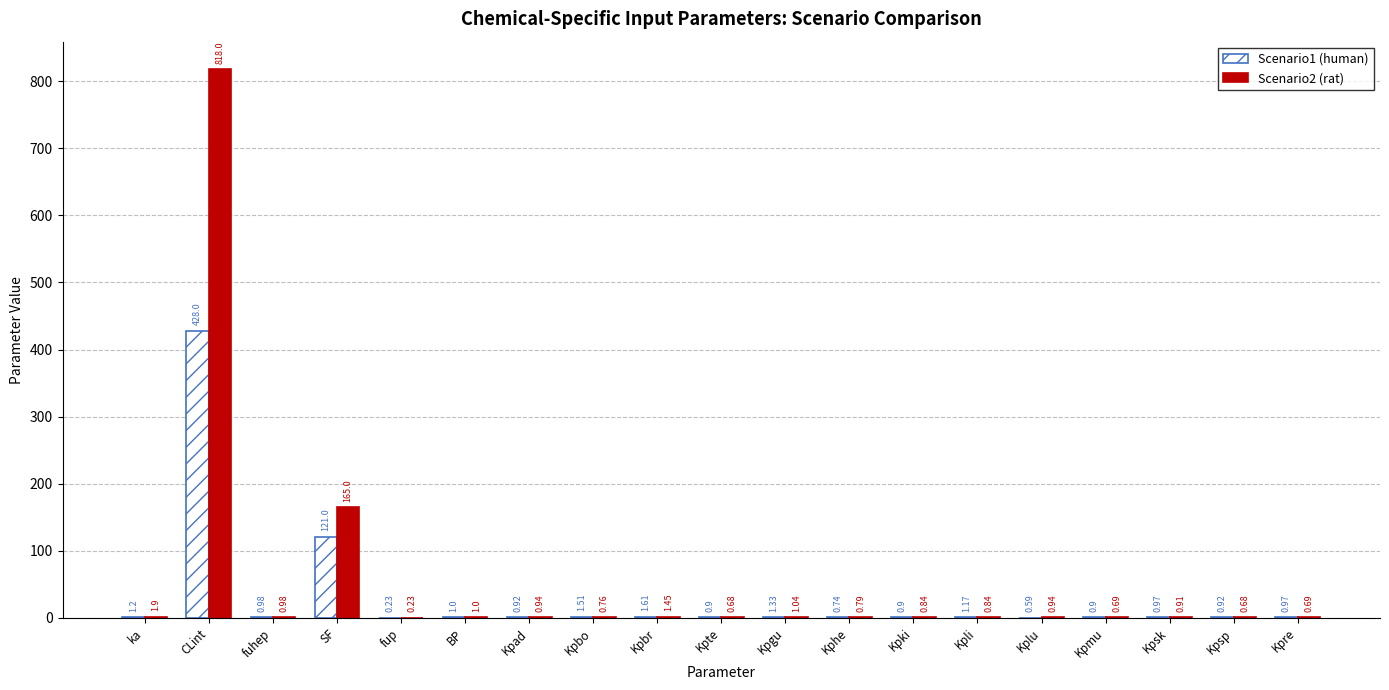

At which label does Scenario1 (human) reach its peak?

CLint